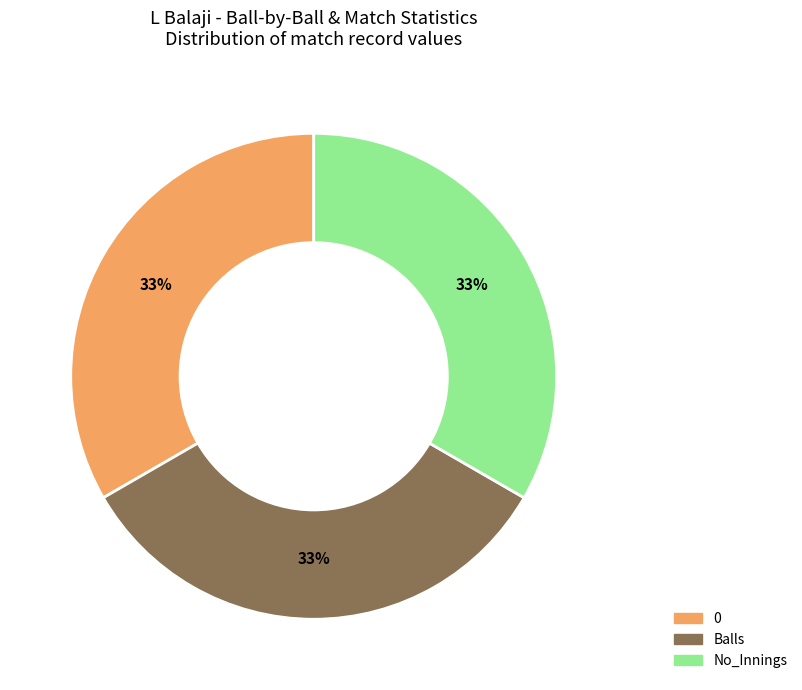

Is there a majority slice in this chart?

No